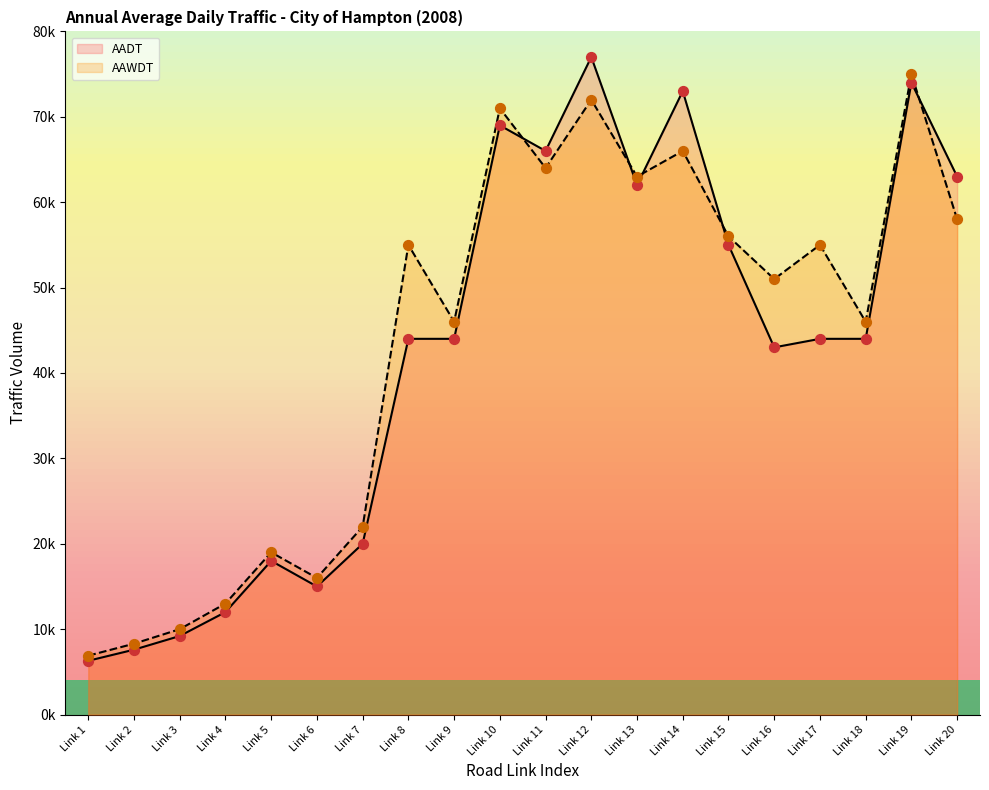

What is the total value across all series at Link 14?

139000